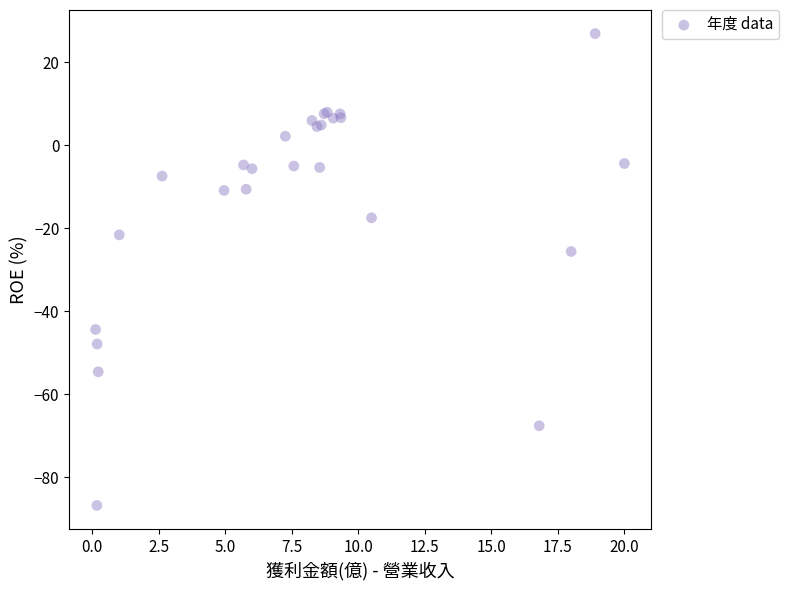

What Y value in the scatter plot is closest to -29?

-25.6